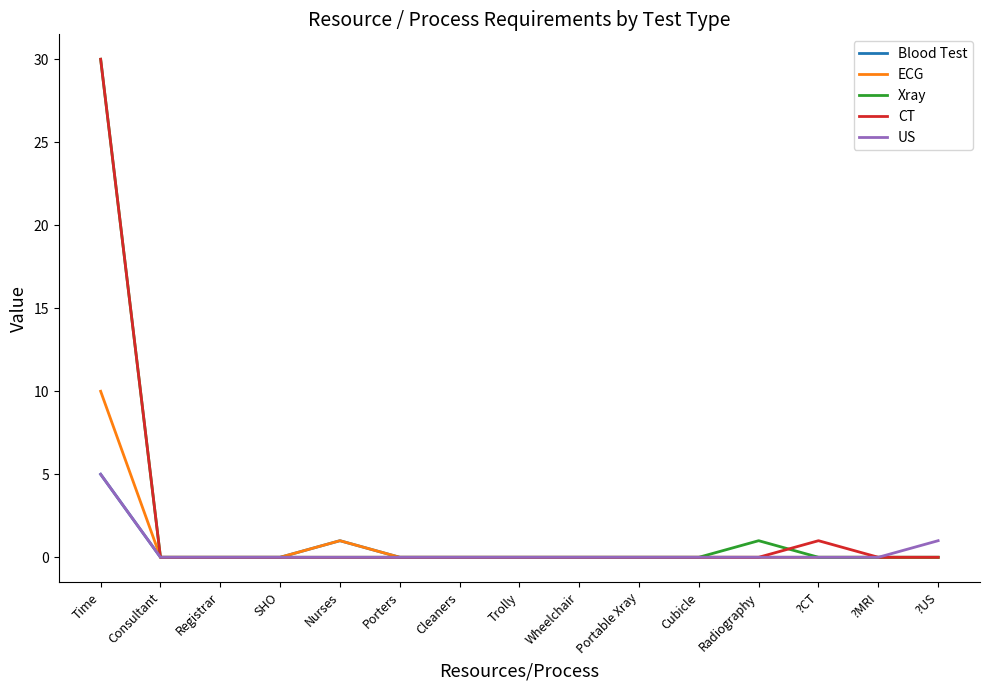

At how many categories does at least one series exceed 26?

1